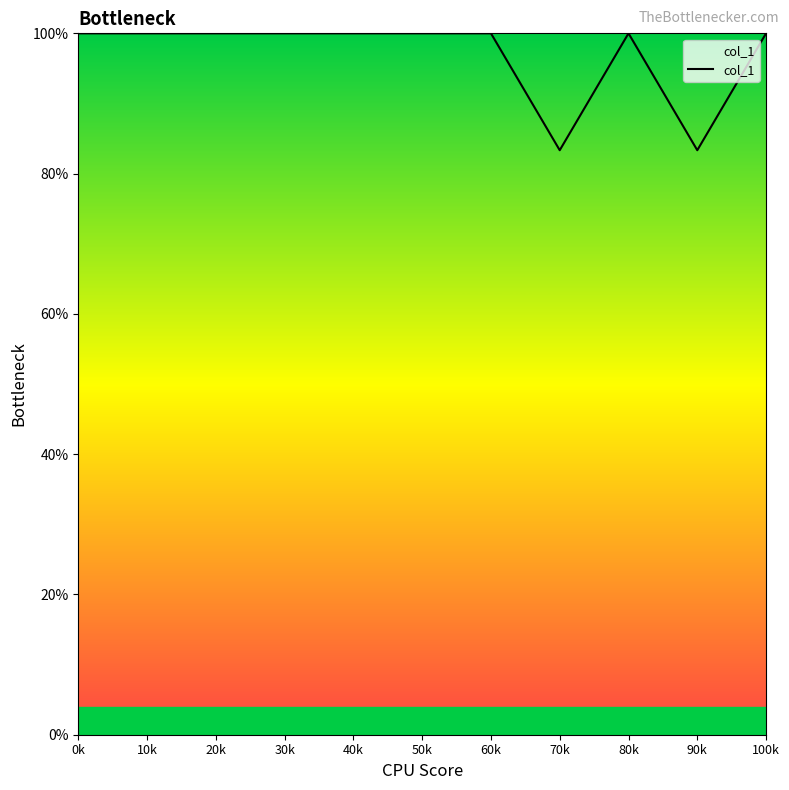

What is the greatest value displayed?

100.0